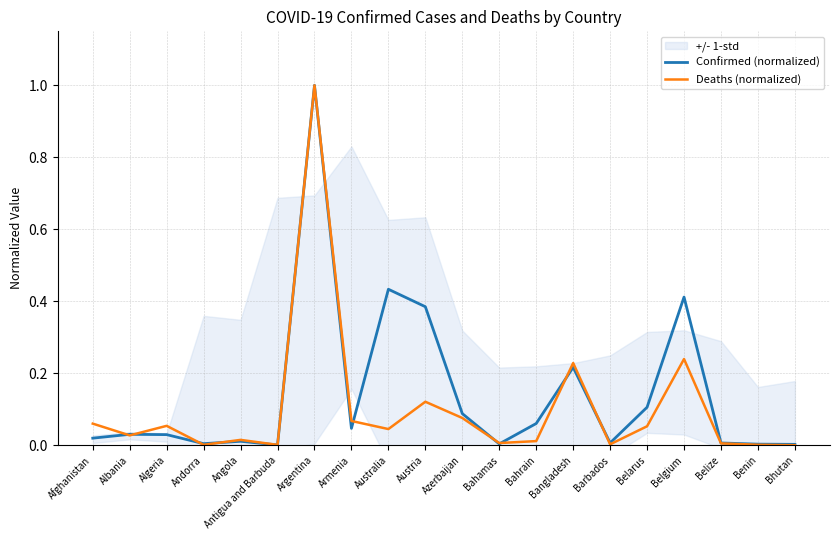

What is the average value of the Deaths (normalized) series?

0.1